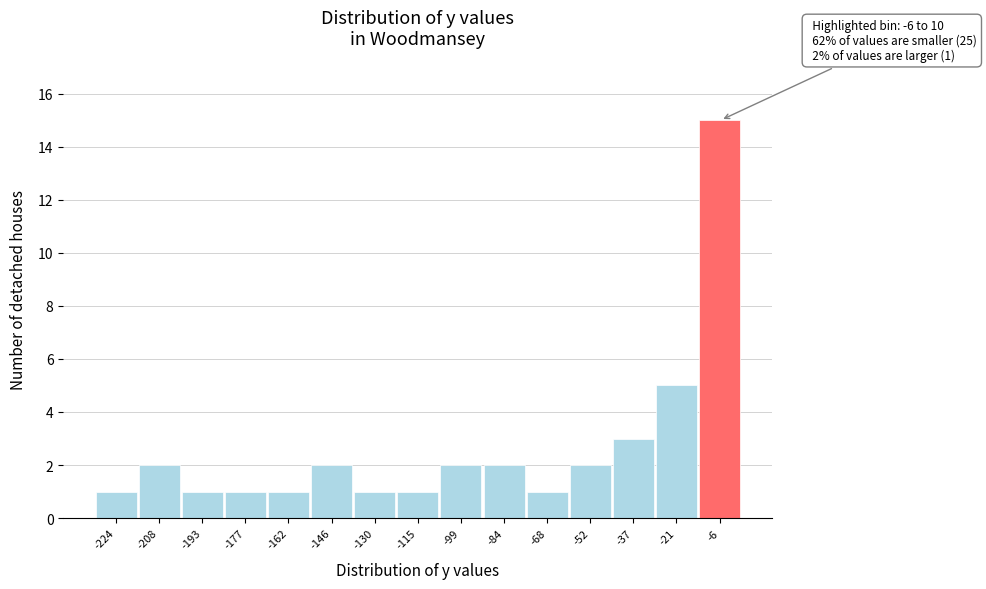

Reading left to right, what are all the values shown in this chart?

1	2	1	1	1	2	1	1	2	2	1	2	3	5	15